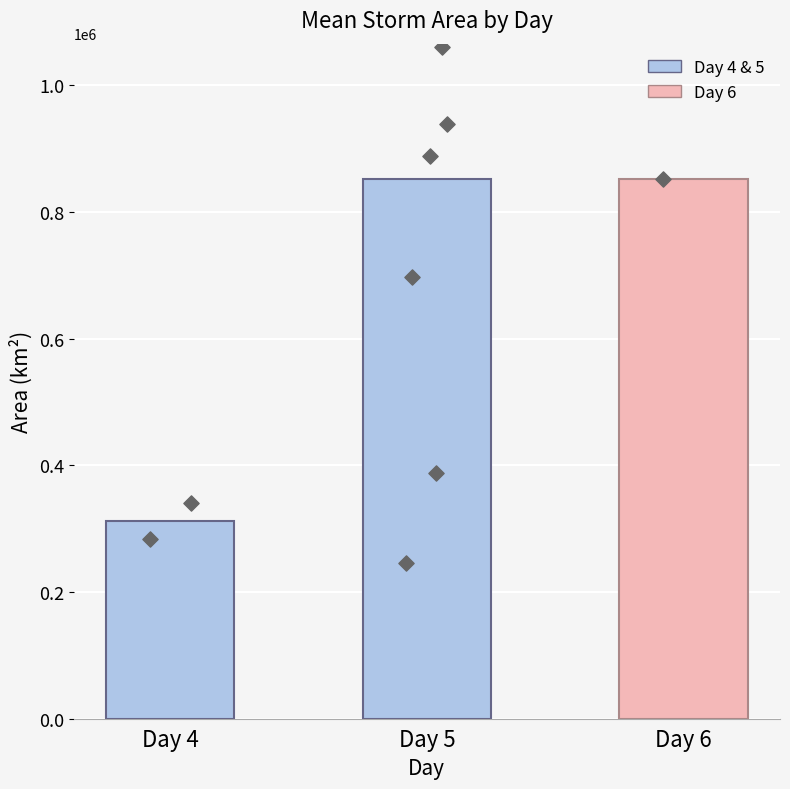

At how many categories does at least one series exceed 1273726?

1